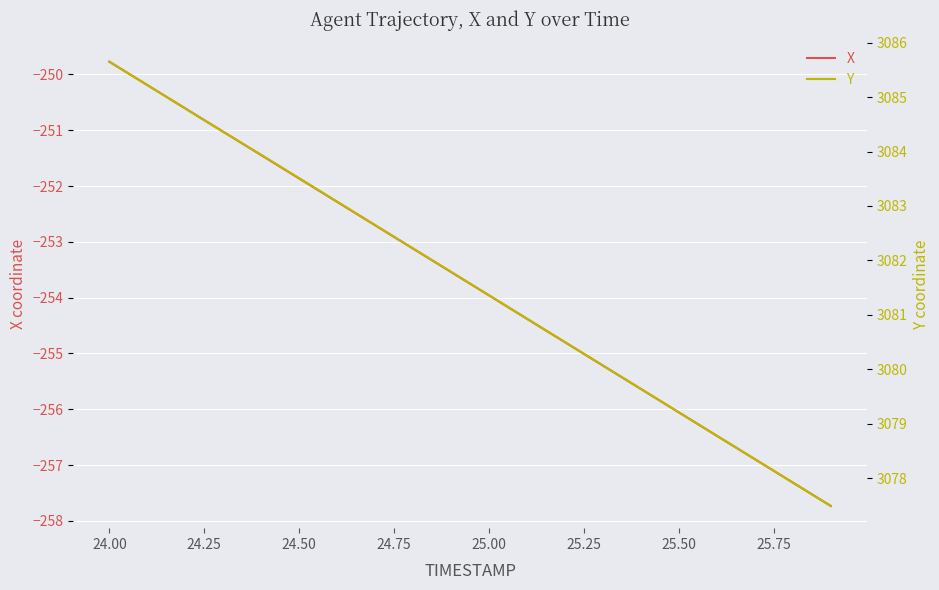

The X series shows -374.7 at 25.00. True or false?

False